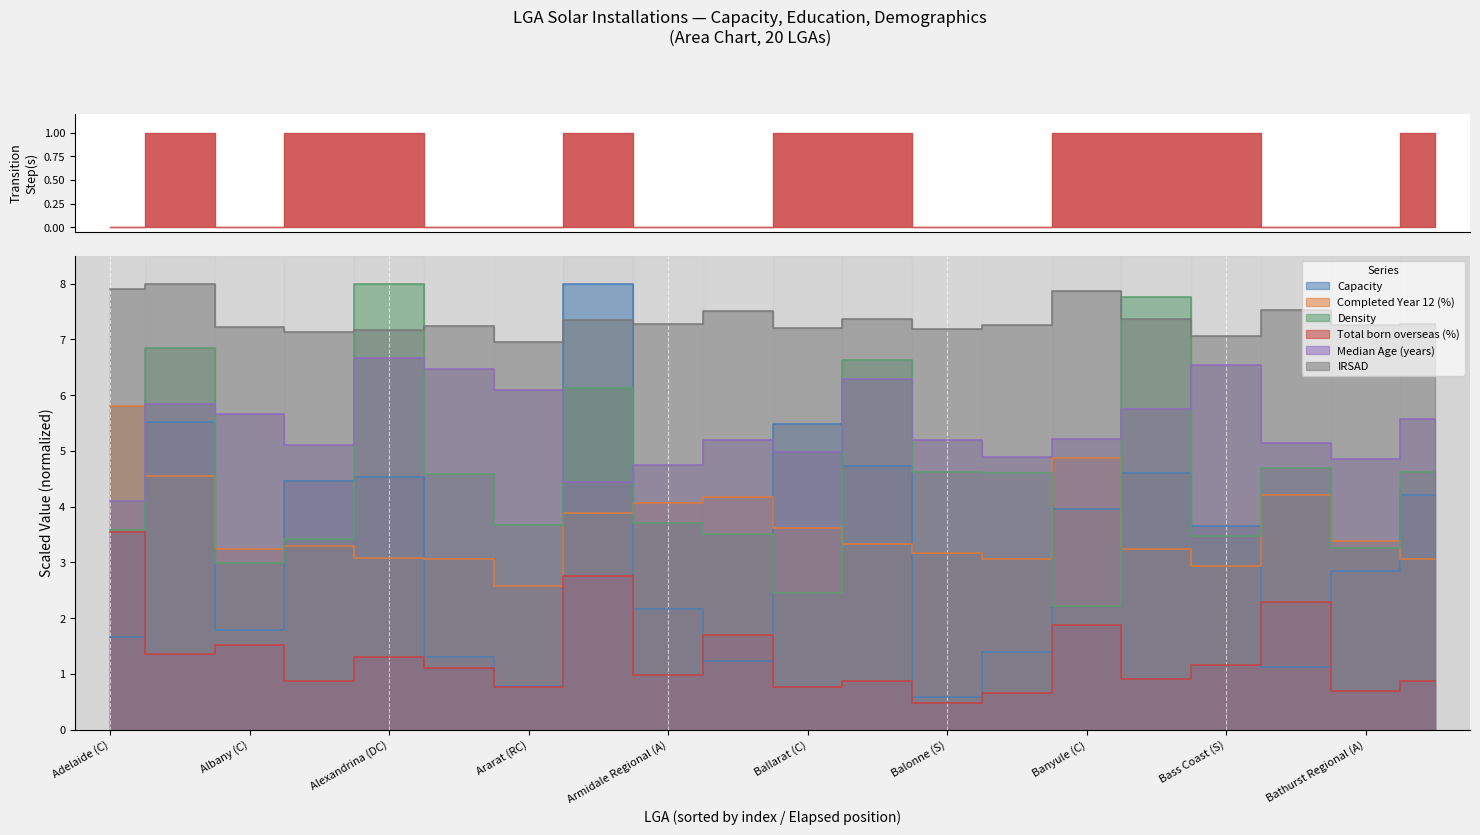

The value of Capacity at Armidale Regional (A) is 3.2. True or false?

False